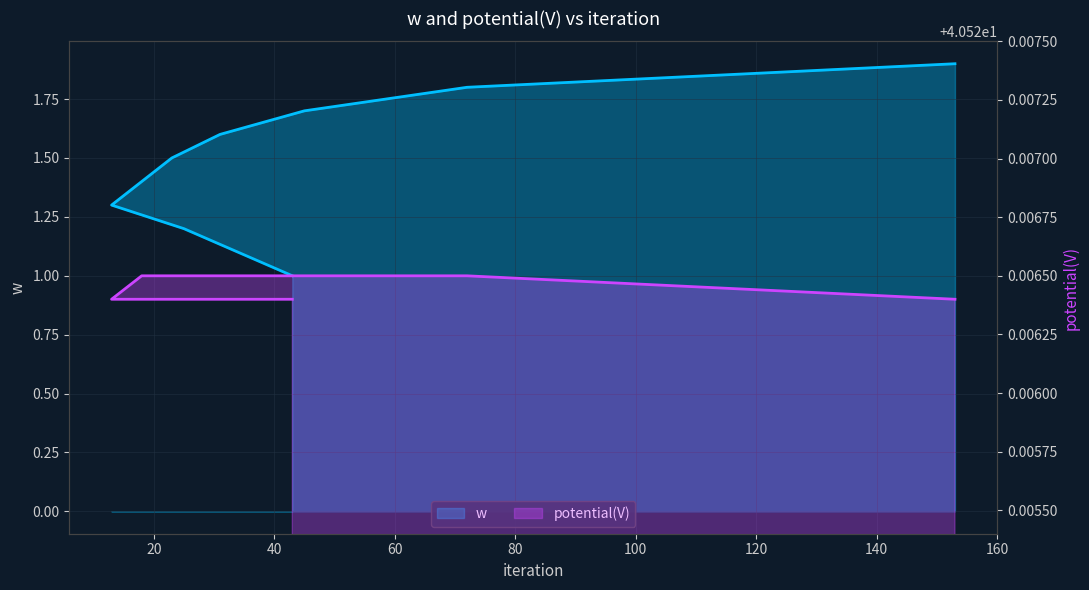

Count the number of data series in this chart.

2